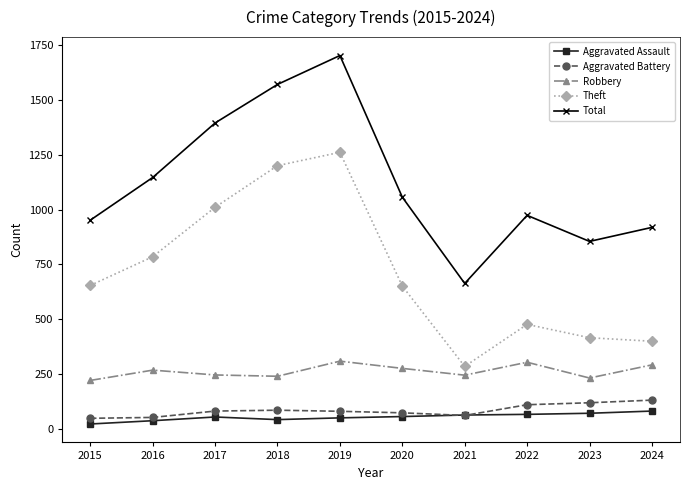

At which category is the sum across all series the highest?

2019